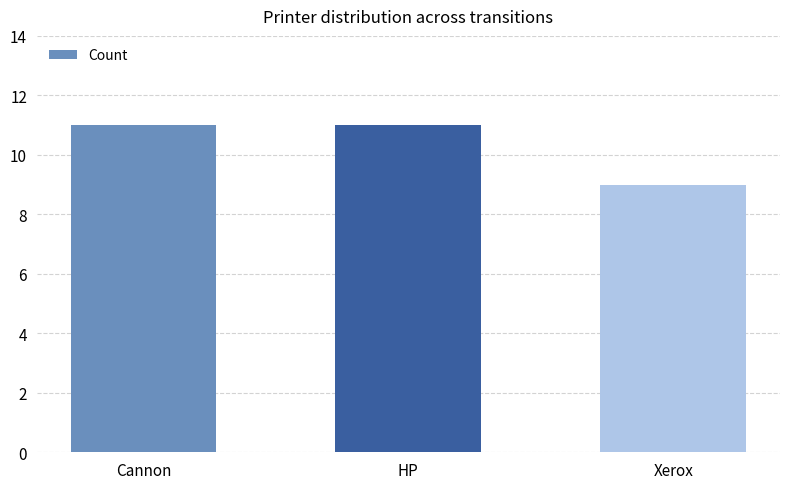

What is the smallest value displayed?

9